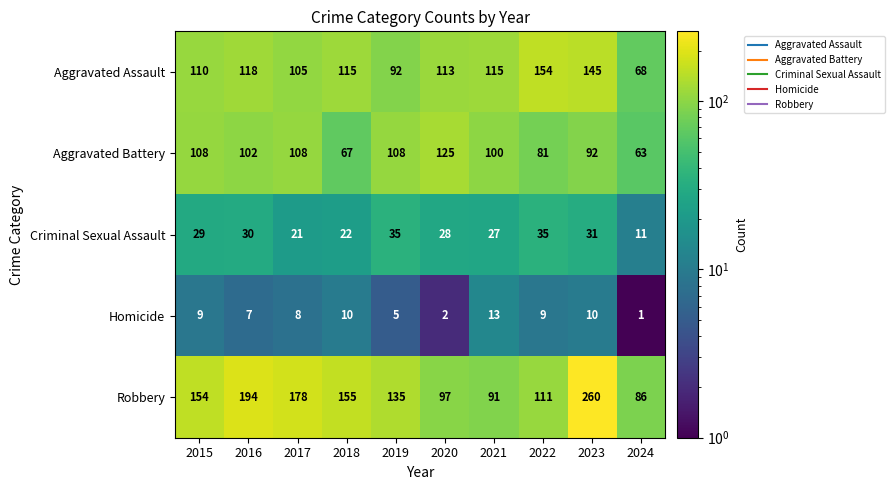

At which label does Aggravated Assault first exceed 115?

2016